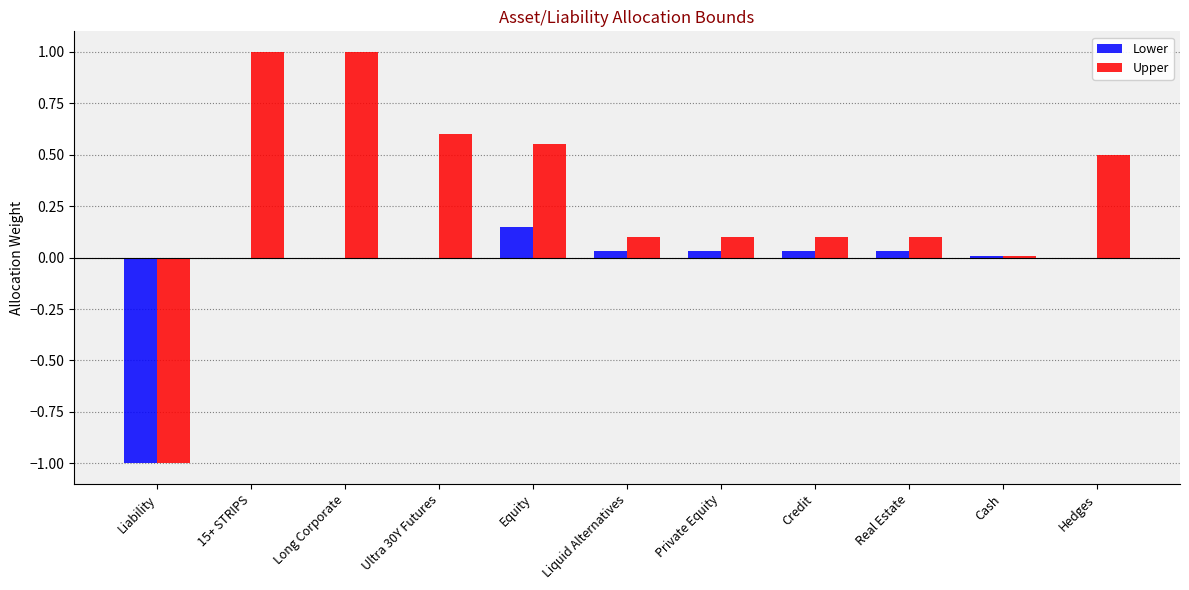

Which series changed the most between Liability and Long Corporate?

Upper